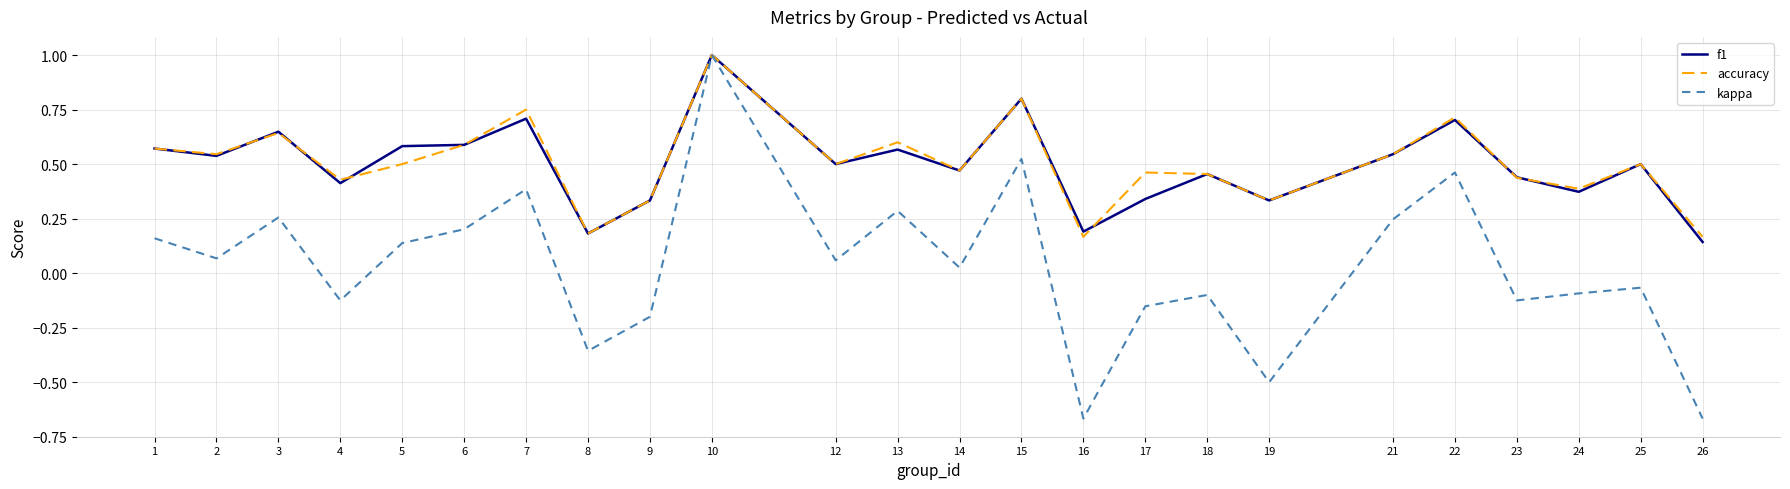

At how many categories does at least one series exceed 0?

24